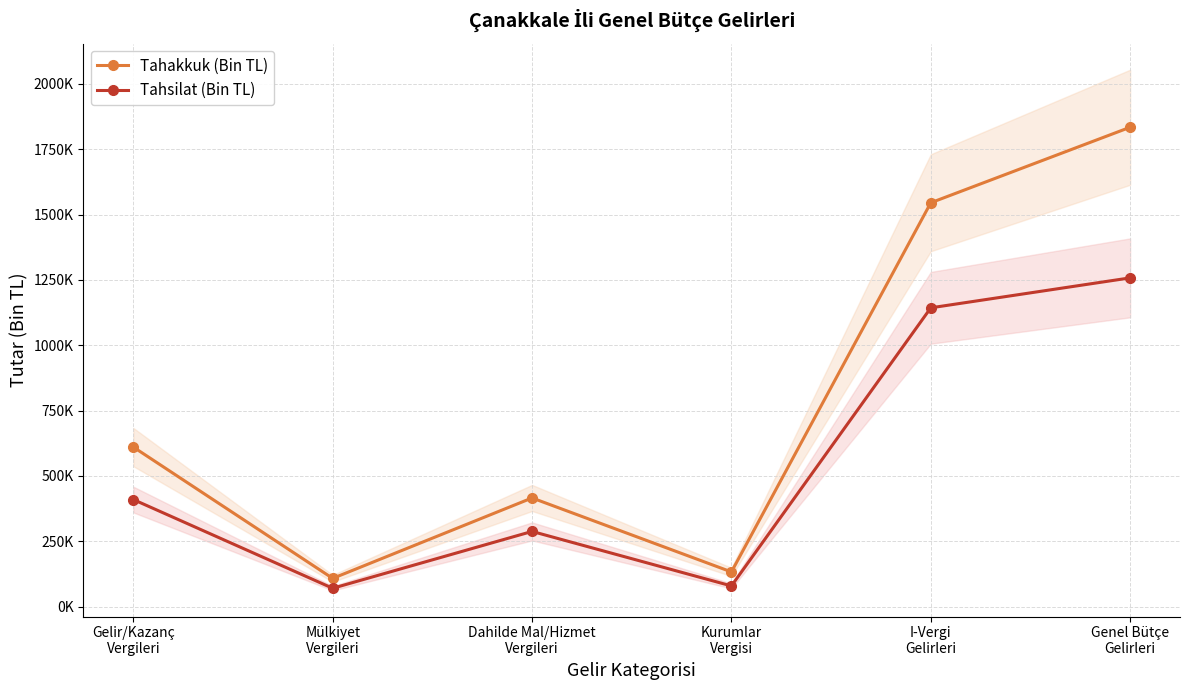

What is the difference between the maximum and minimum values in the Tahakkuk (Bin TL) series?

1725446